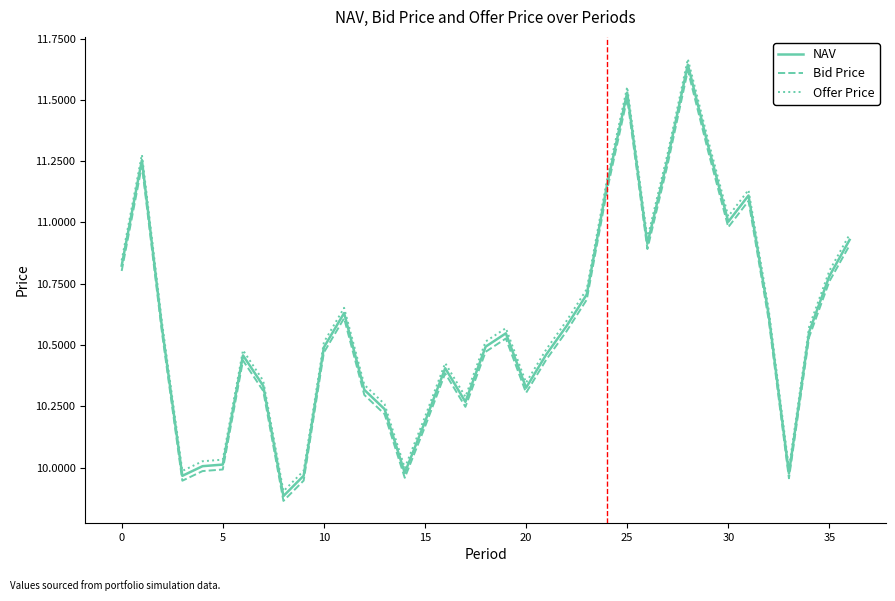

What are all the series names shown in the legend?

NAV, Bid Price, Offer Price